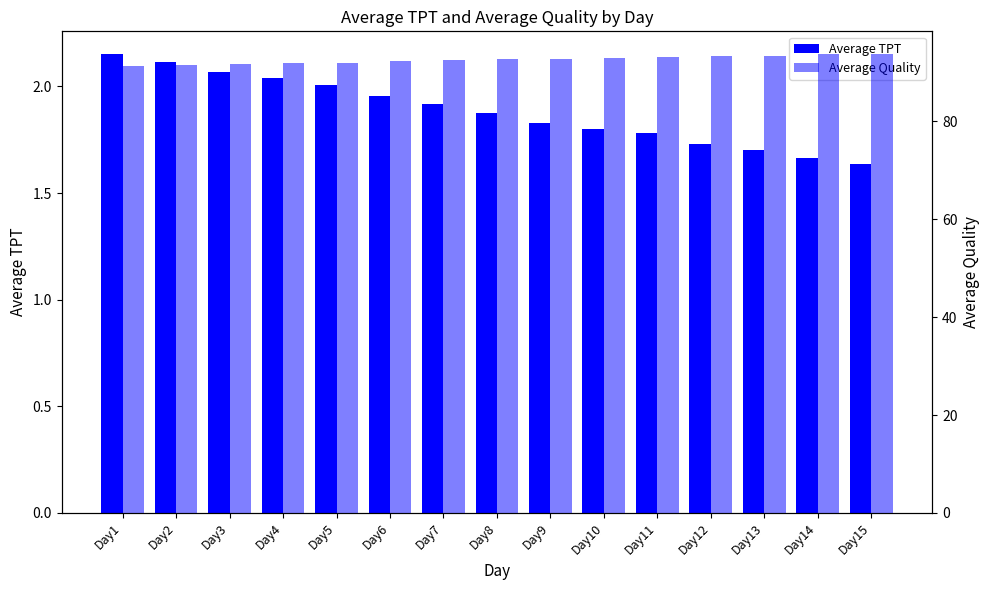

How many bars are there in total?

30